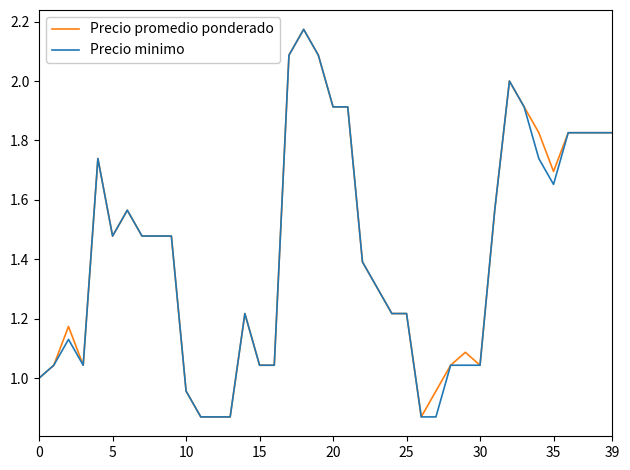

The value of Precio promedio ponderado at 30 is 1.5. True or false?

False